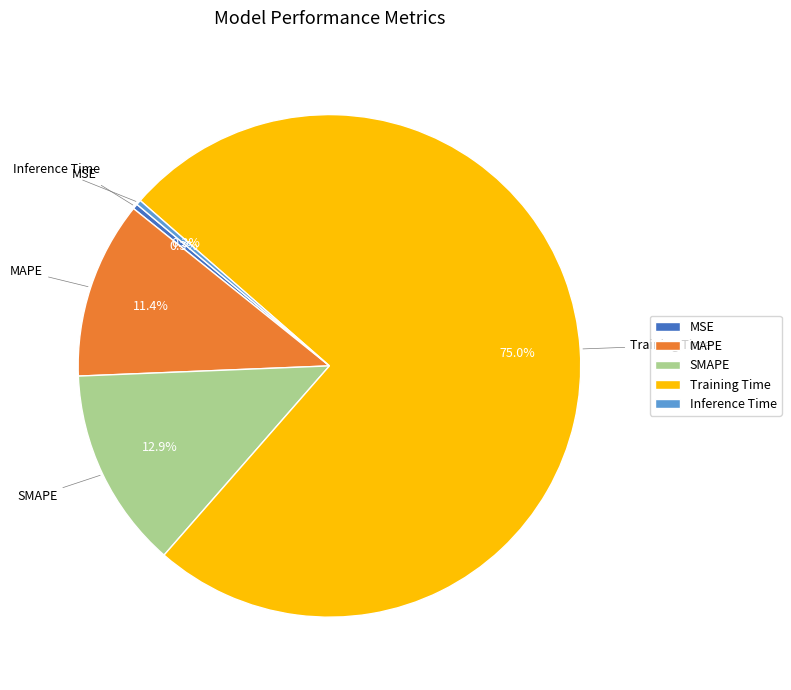

How many segments does this pie chart have?

5